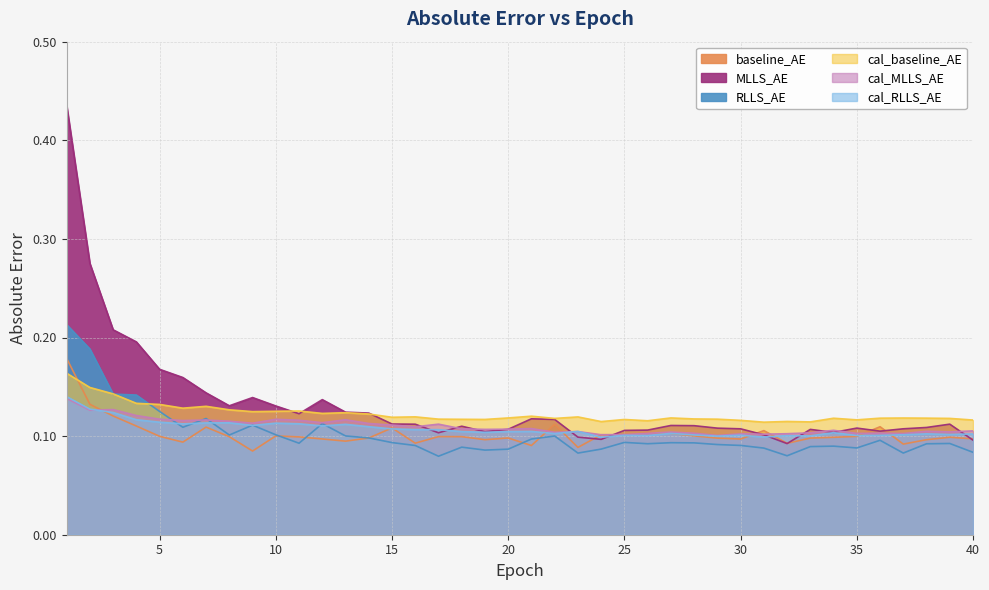

What are all the series names shown in the legend?

baseline_AE, MLLS_AE, RLLS_AE, cal_baseline_AE, cal_MLLS_AE, cal_RLLS_AE